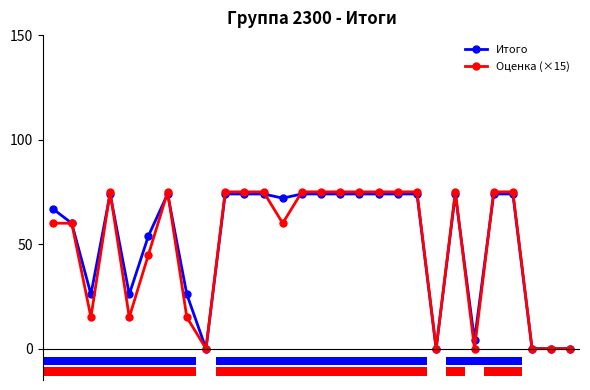

At how many categories does at least one series exceed 18?

22